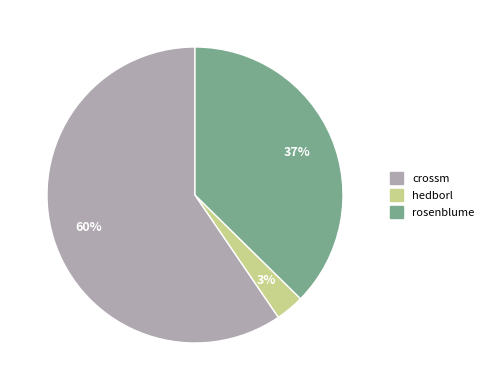

Does any single category account for the majority?

Yes